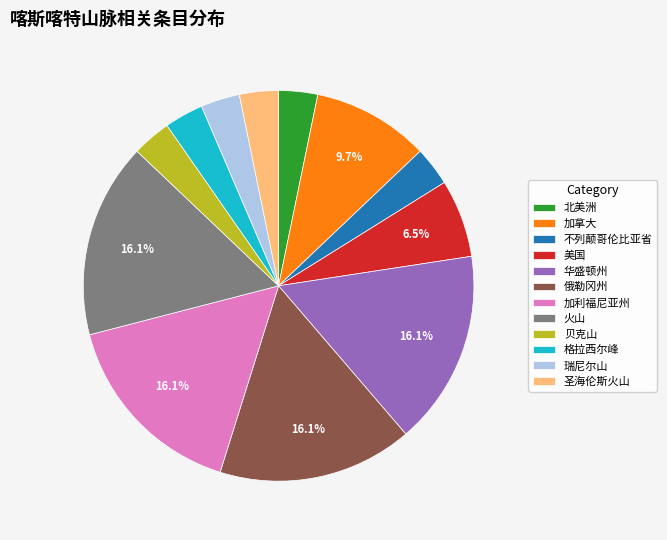

To the nearest percent, what portion does 不列颠哥伦比亚省 represent?

3%